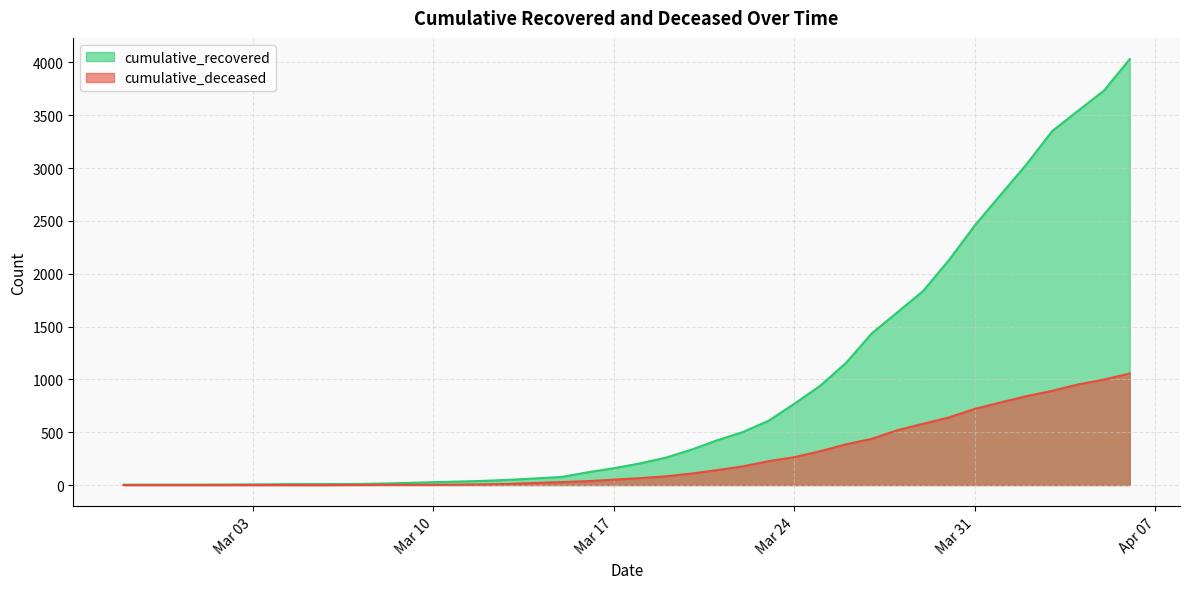

What is the label of the 25th point from the right?

2020-03-13